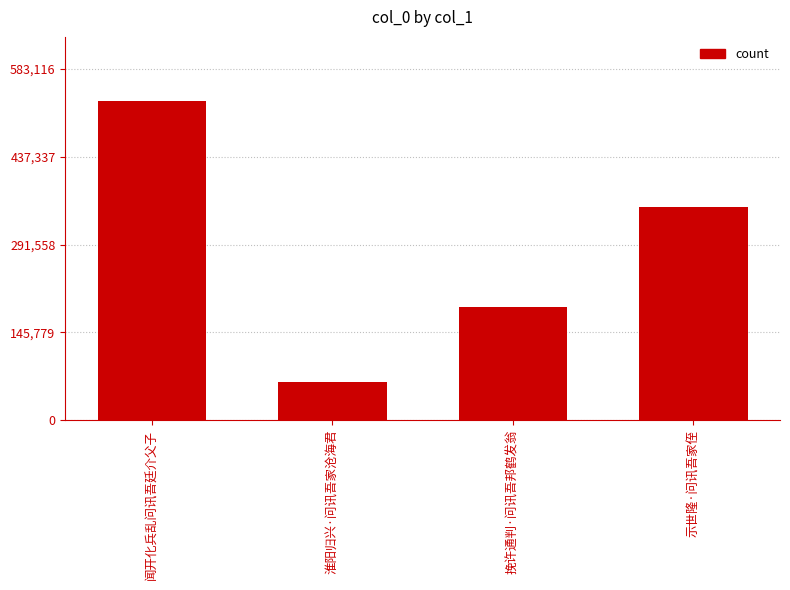

Reading left to right, transcribe all the data shown in this chart.

530106	63498	187730	353996